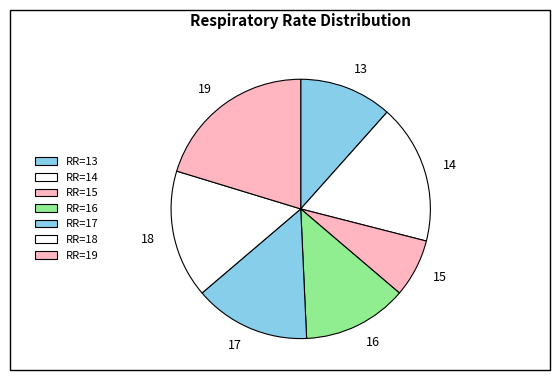

Which slice is the largest?

RR=19